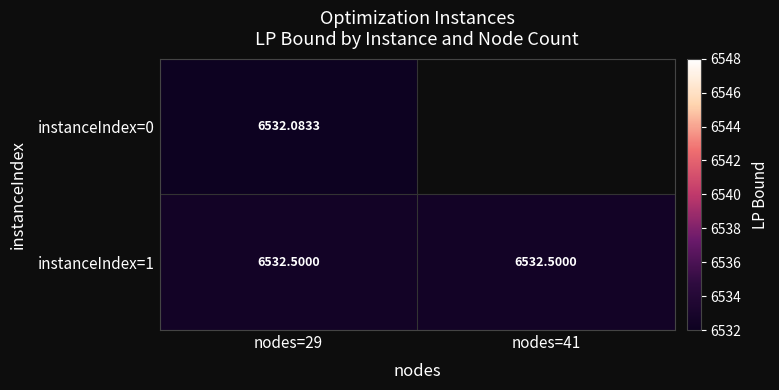

Which has a higher value, nodes=29 or nodes=41?

nodes=41